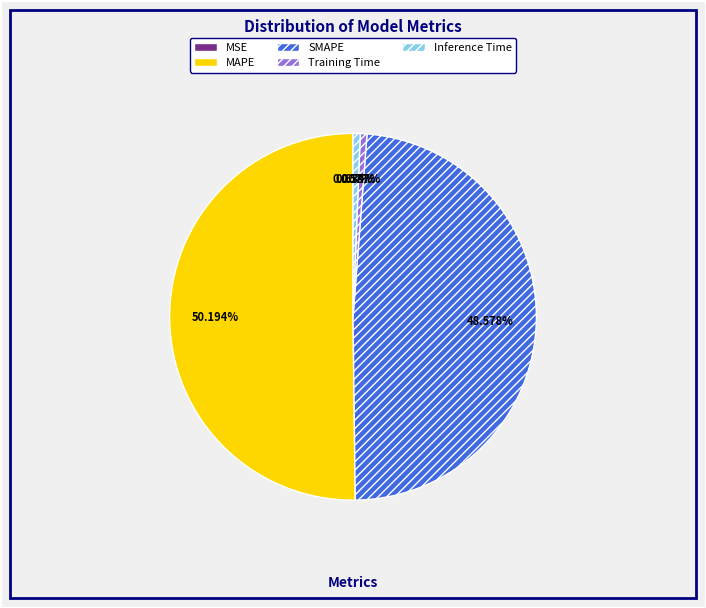

What percentage is the SMAPE slice, to the nearest percent?

49%